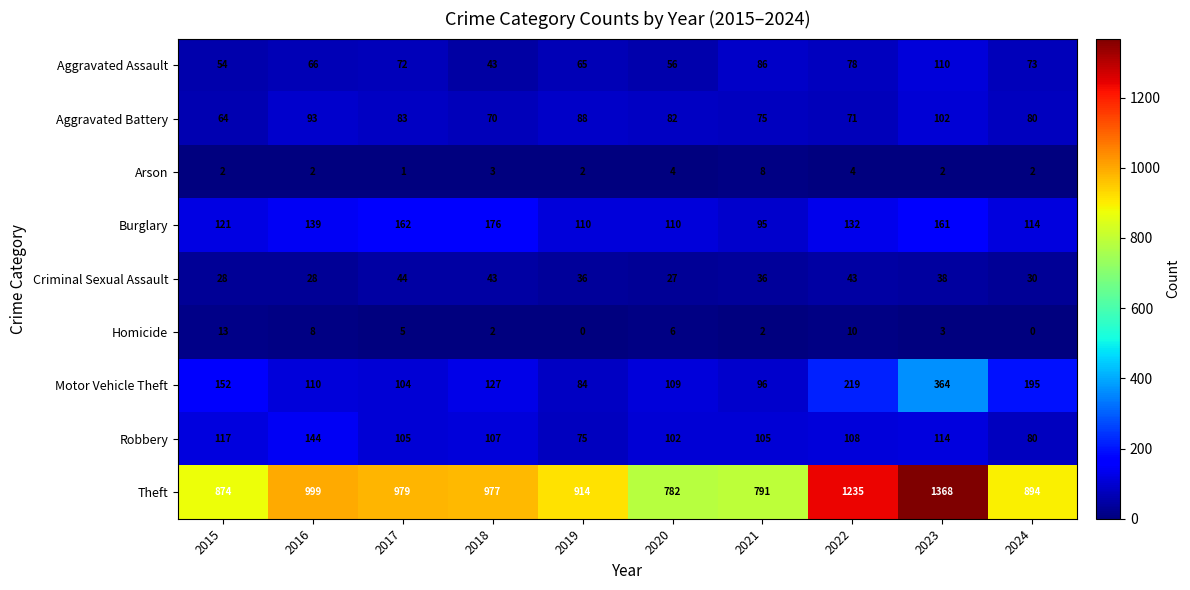

What is the difference between the maximum and second lowest values in the Aggravated Battery series?

32